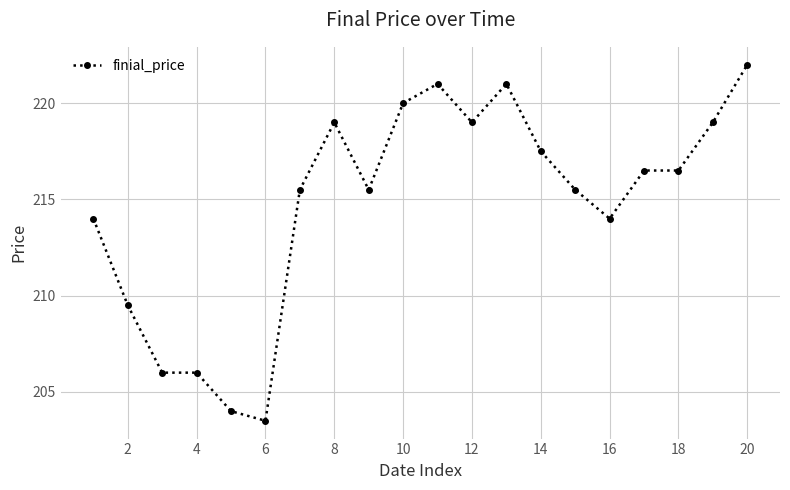

Count the number of data series in this chart.

1